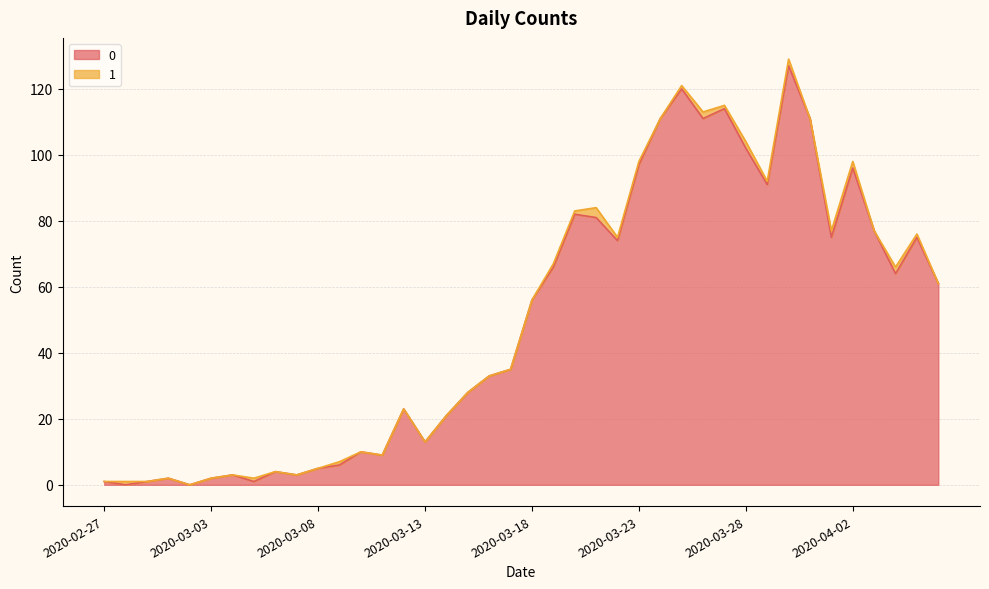

The chart shows a value of 124 at 2020-04-01. True or false?

False